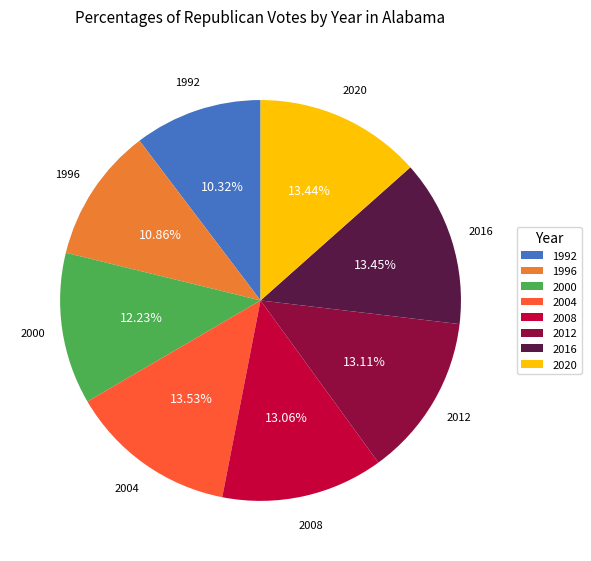

Which has a higher value, 1992 or 1996?

1996